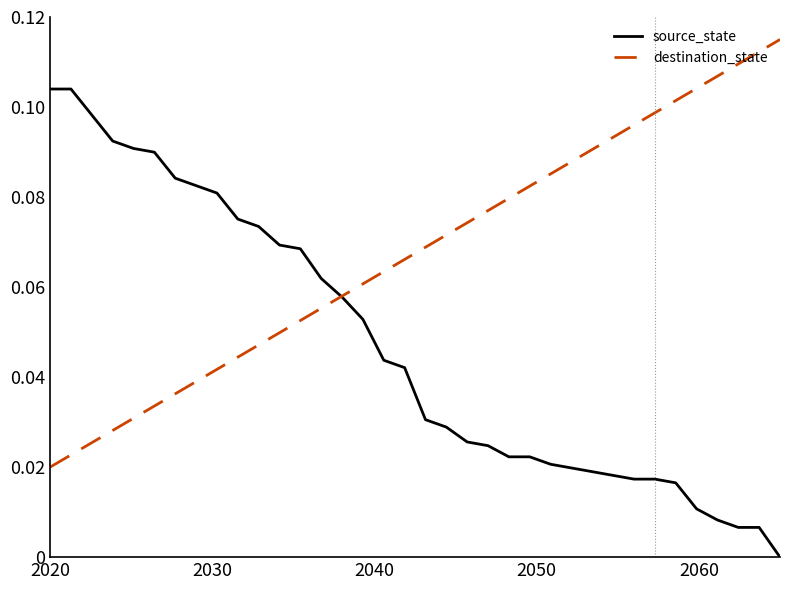

Which series has the largest total across all categories?

destination_state